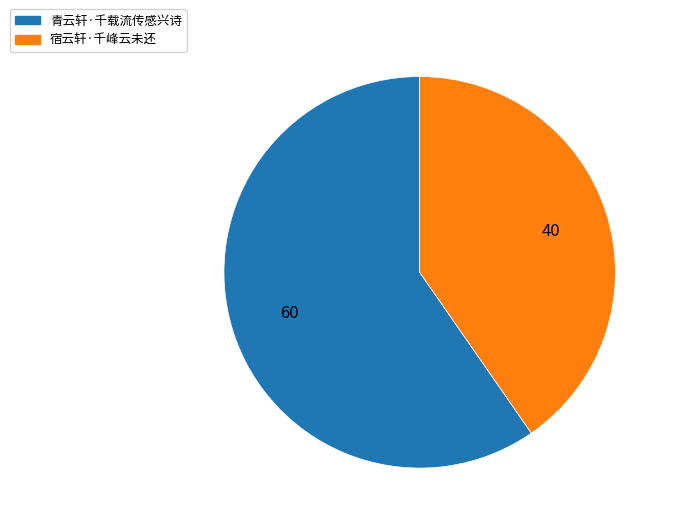

Approximately how many times larger is the value at 宿云轩·千峰云未还 compared to 青云轩·千载流传感兴诗?

0.7